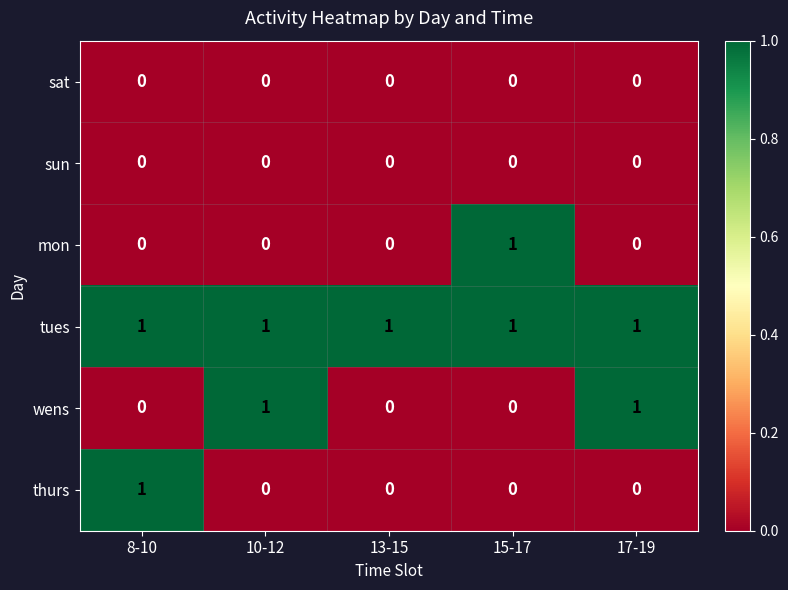

What is the spread (max minus min) of values at 15-17?

1